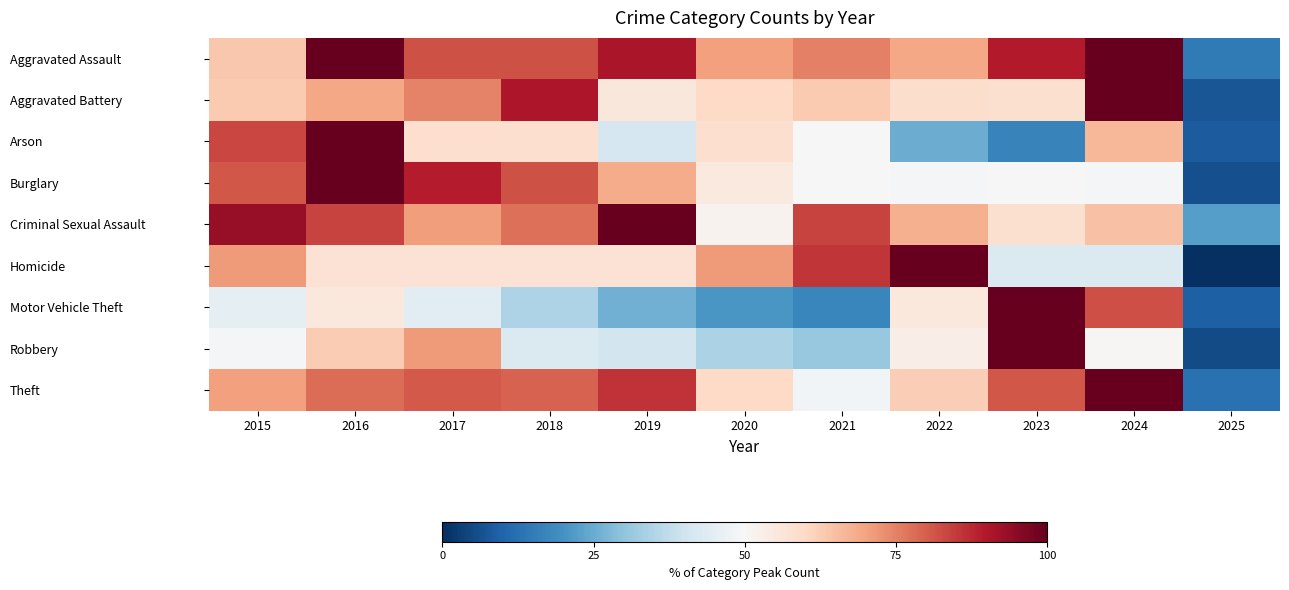

Count the number of data series in this chart.

9